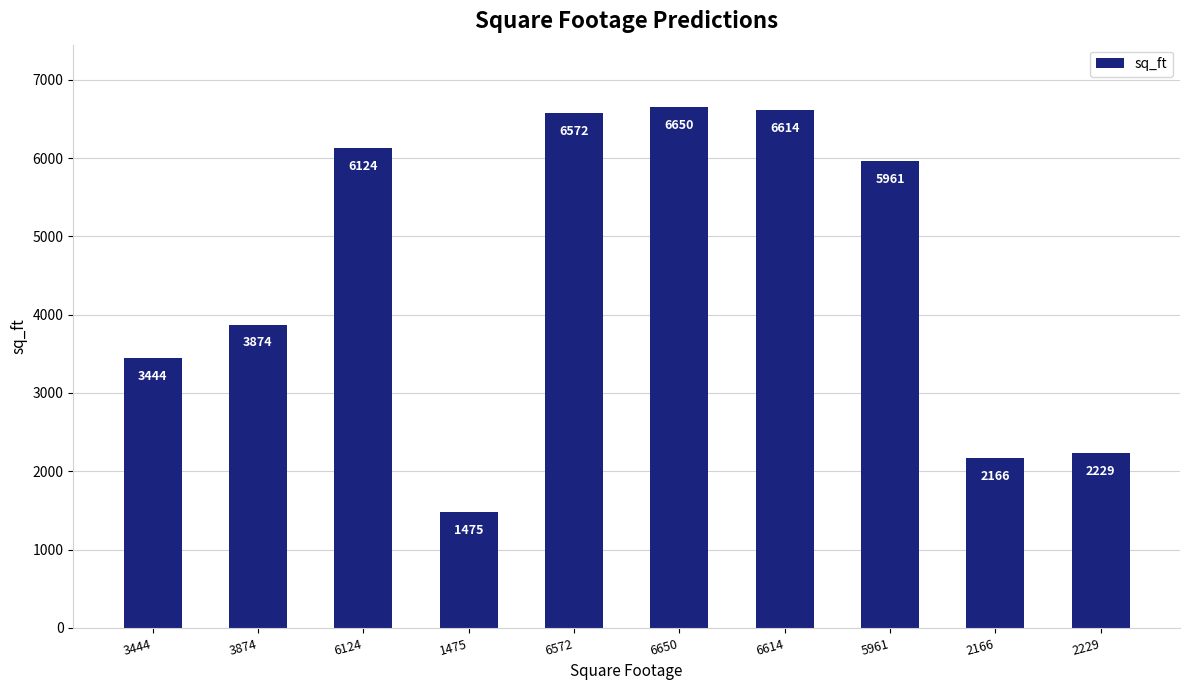

What is the difference between the maximum and minimum values?

5175